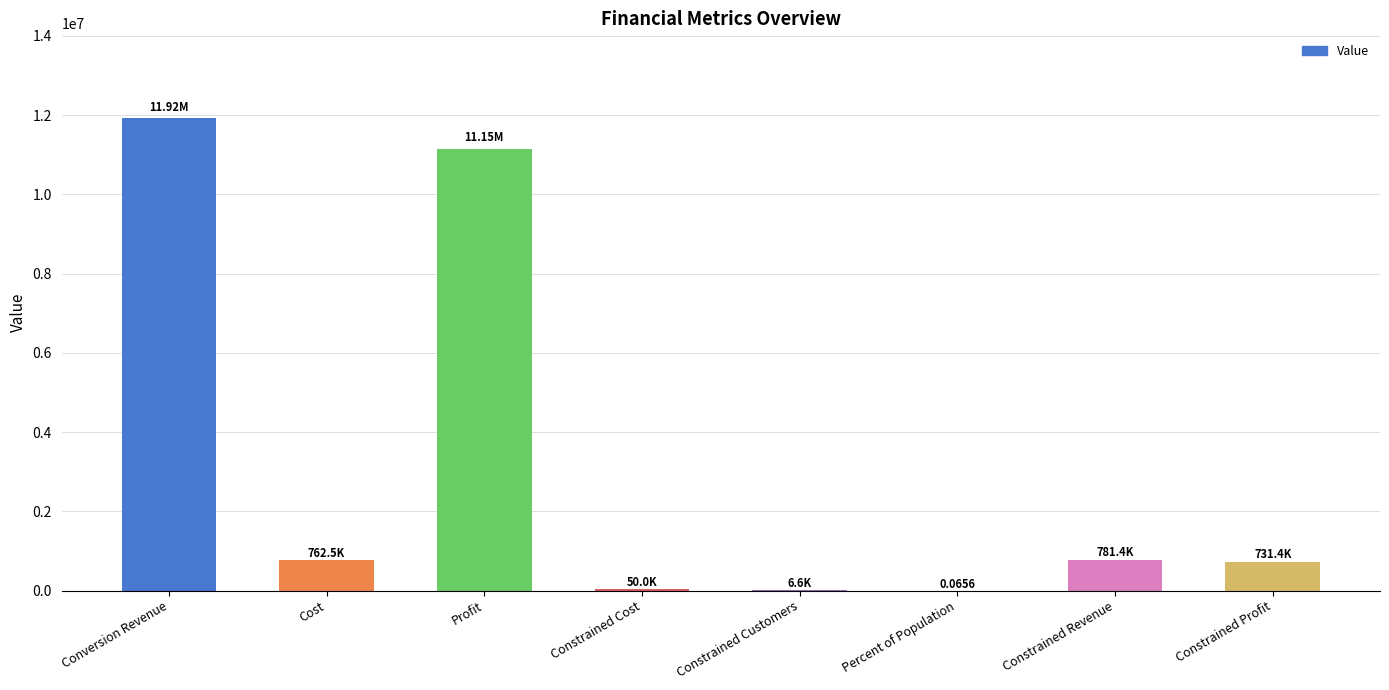

What is the sum of the values at Conversion Revenue and Constrained Profit?

12648087.4